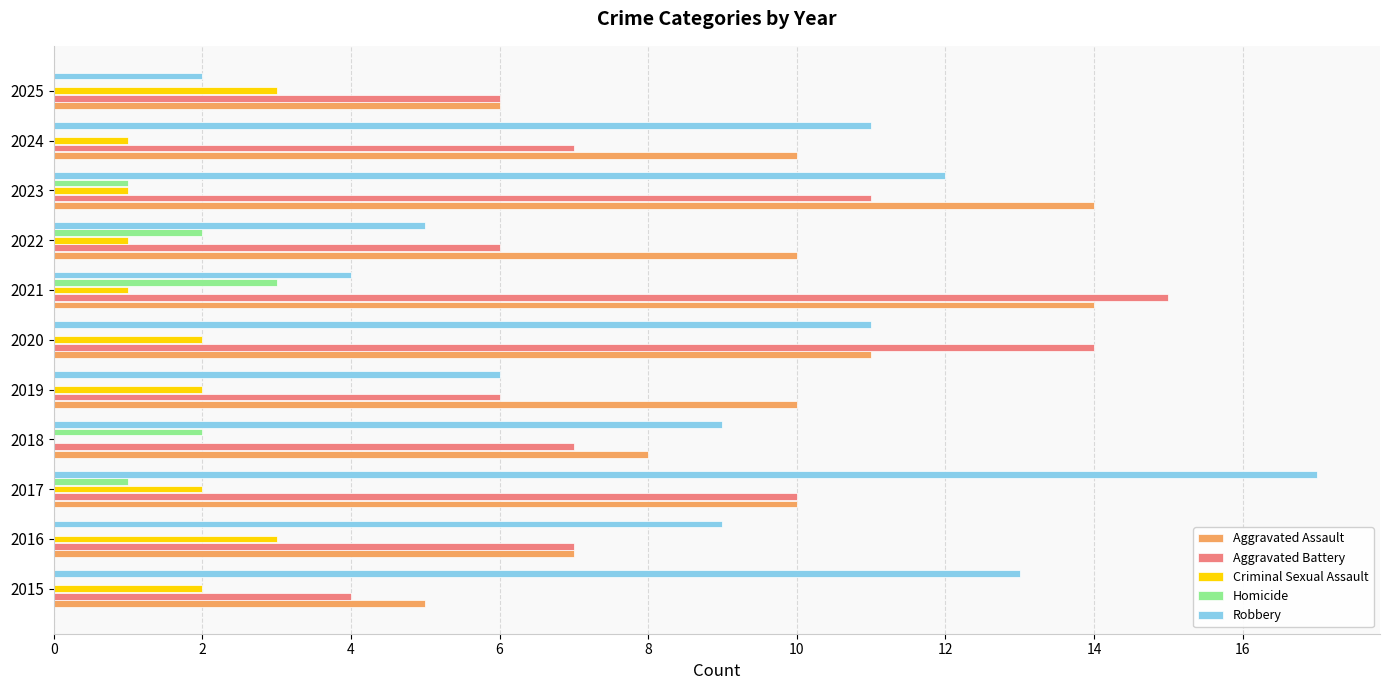

What is the sum of the Robbery values at 2019 and 2021?

10